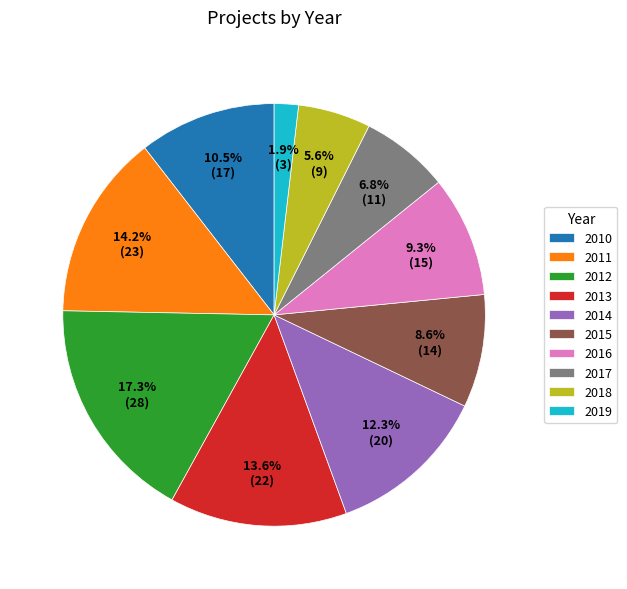

Which category has the smallest portion of the pie?

2019